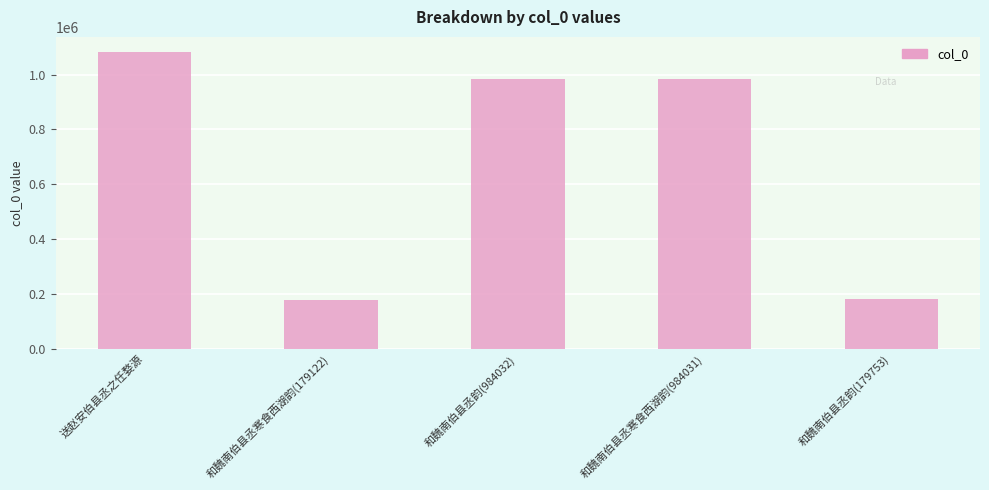

Approximately how many times larger is the value at 和魏南伯县丞韵(179753) compared to 和魏南伯县丞寒食西湖韵(984031)?

0.2